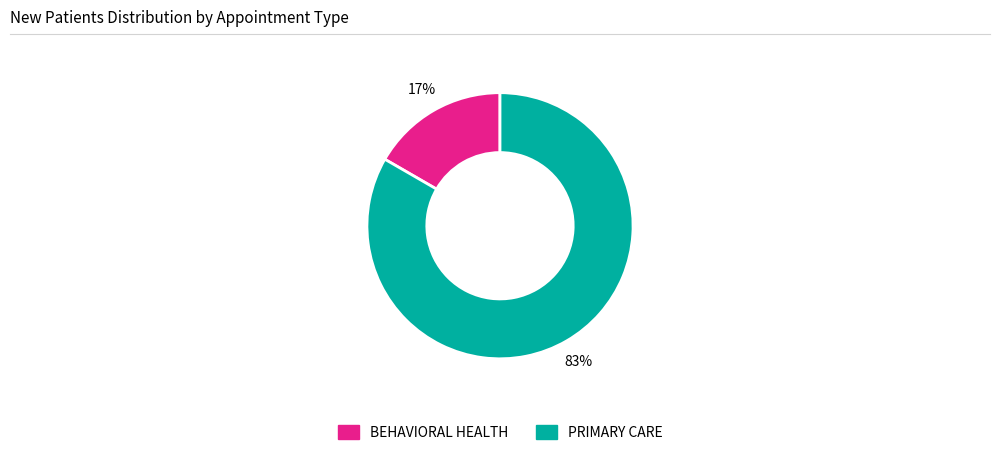

Which has a higher value, PRIMARY CARE or BEHAVIORAL HEALTH?

PRIMARY CARE